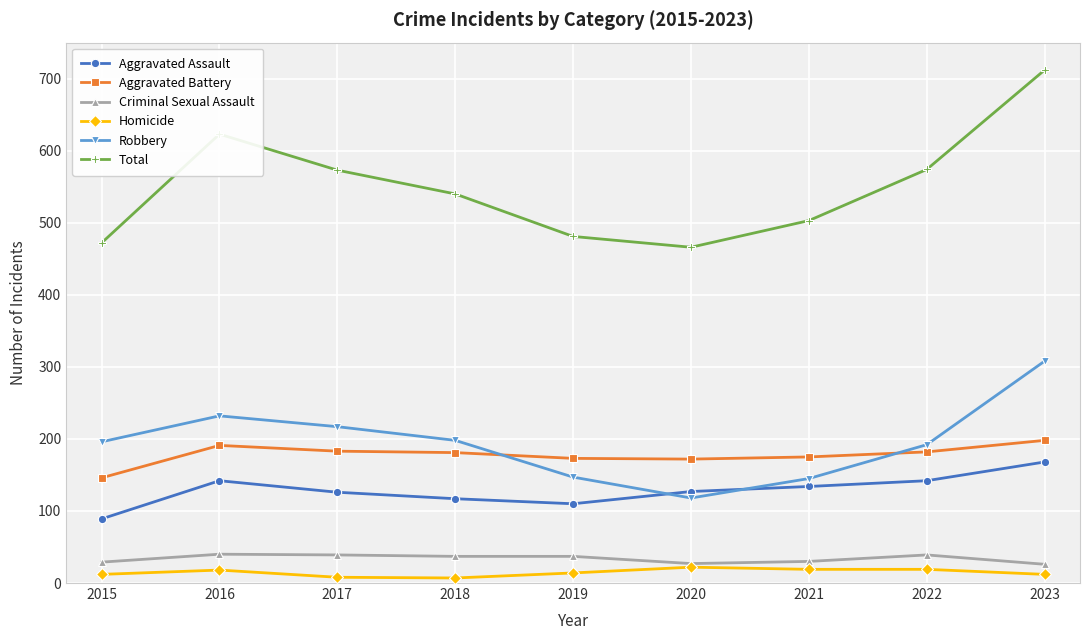

Is it true that Homicide equals 14 at 2019?

True